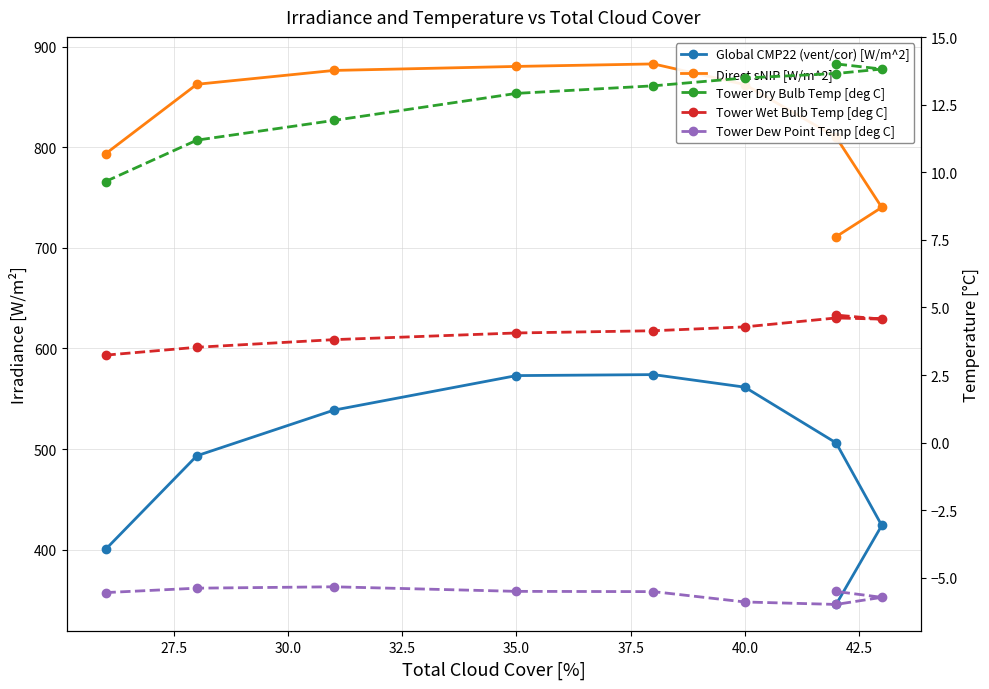

Count the number of categories in the chart.

9